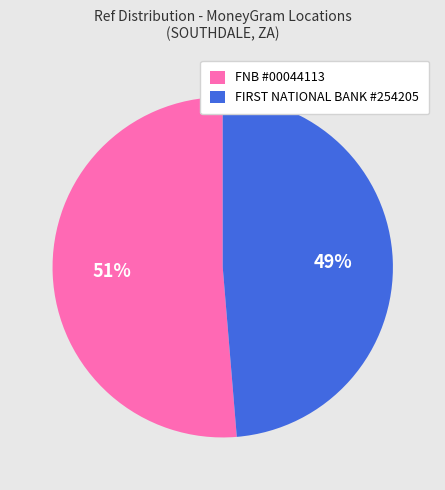

How many slices are in this pie chart?

2